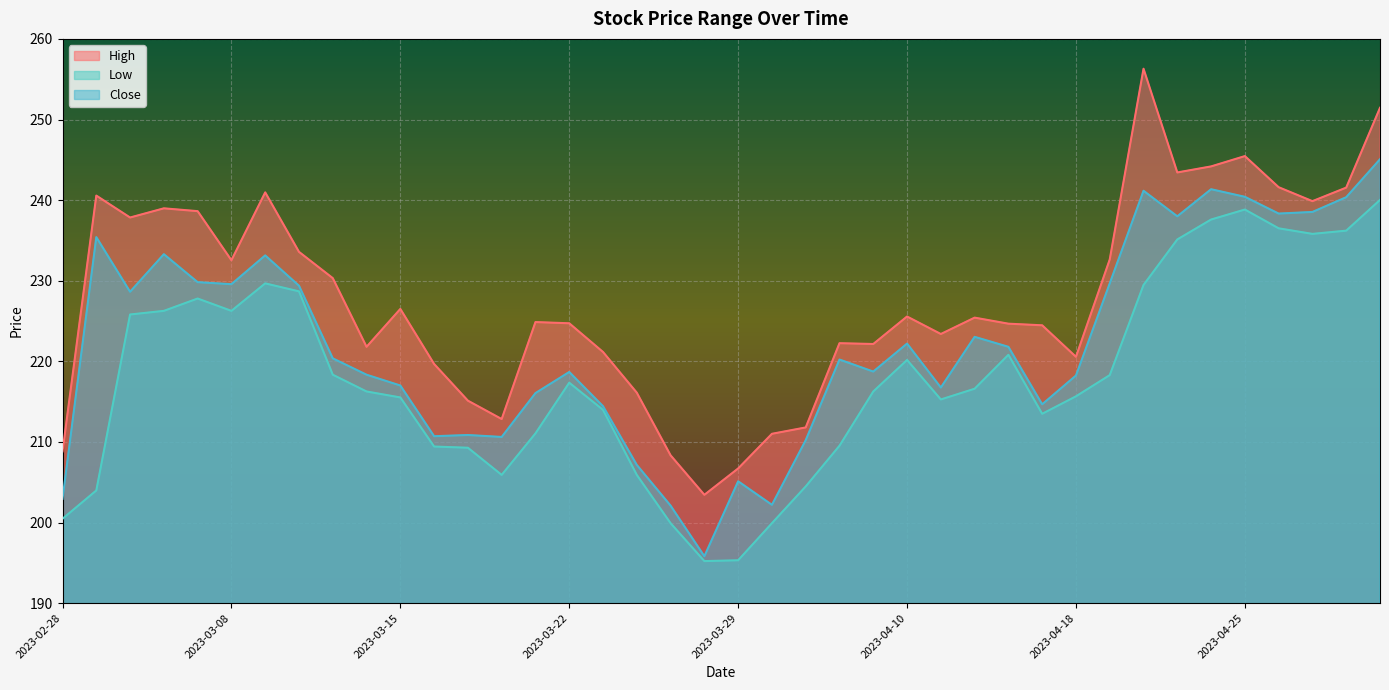

Read the Low value at 2023-03-02.

225.8